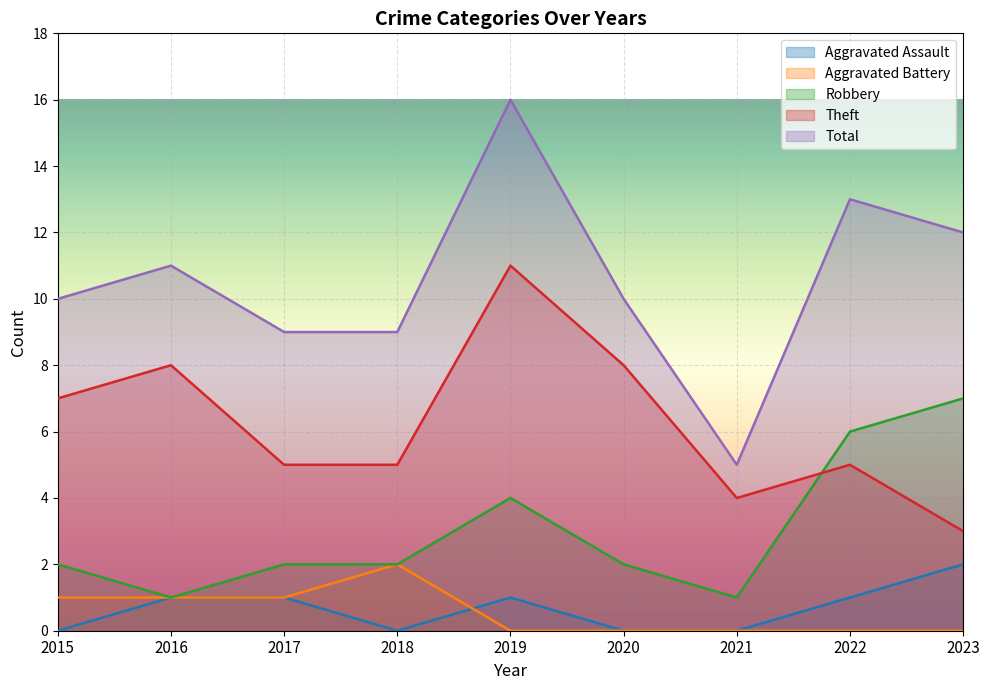

What are all the series names shown in the legend?

Aggravated Assault, Aggravated Battery, Robbery, Theft, Total